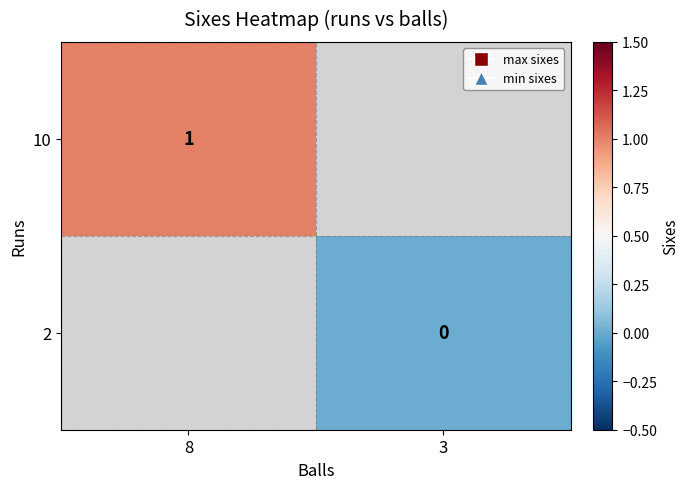

Is the value of 10 at 8 greater than the value of 2 at 3?

Yes